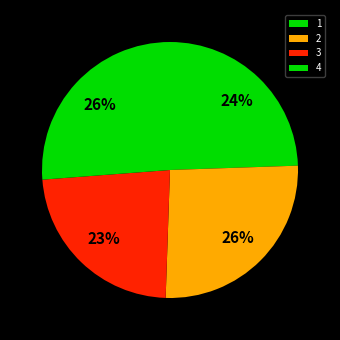

True or false: 2 accounts for 26% of the total.

True